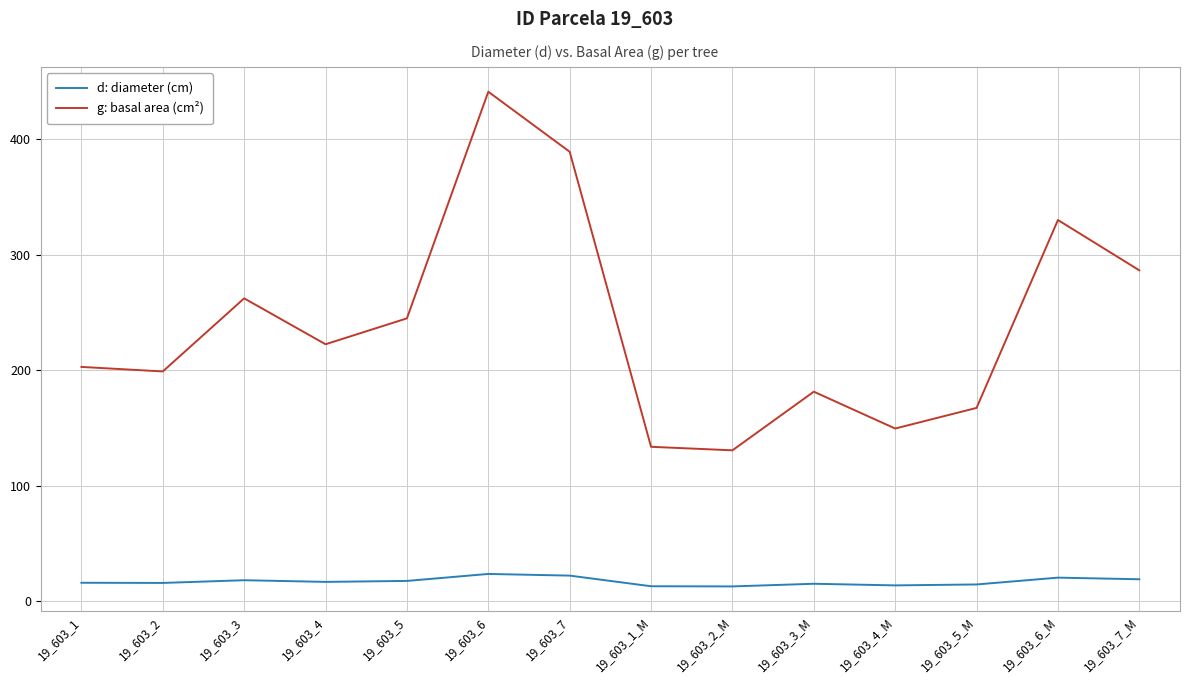

Which series has the largest total across all categories?

g: basal area (cm²)